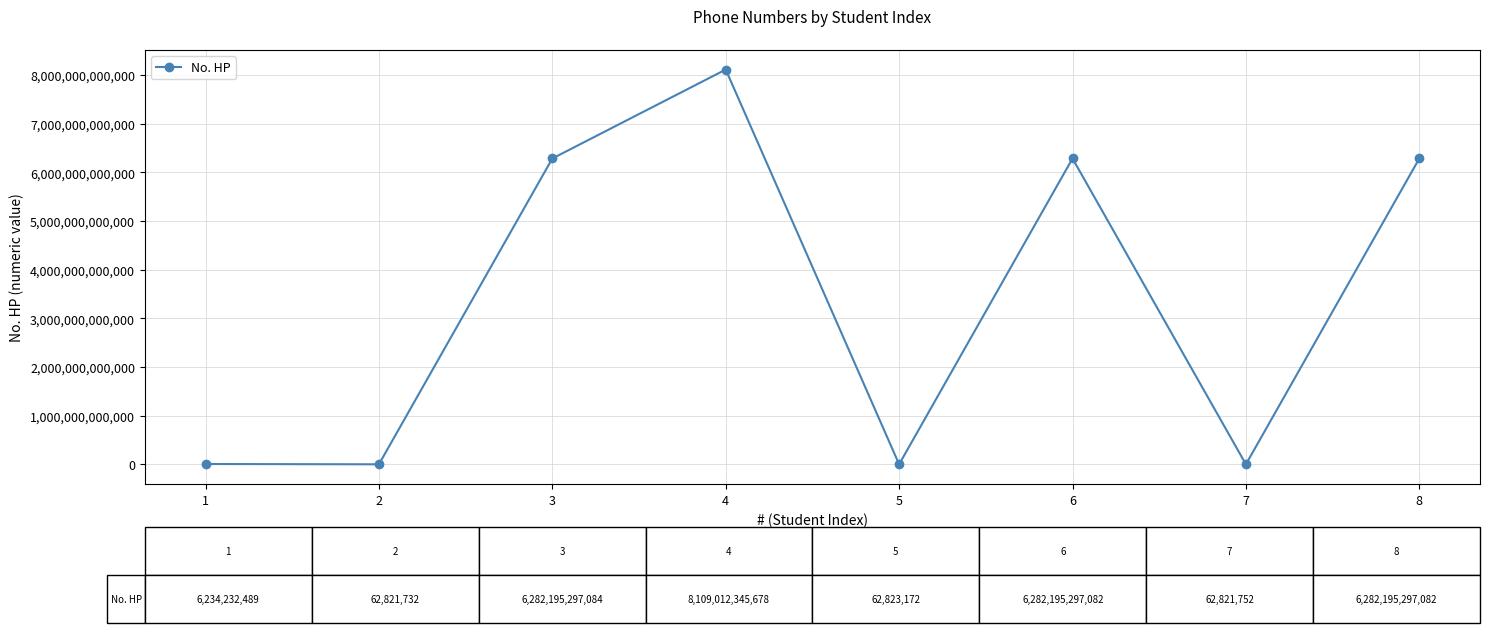

What is the approximate value at 5, to the nearest 100?

62823200